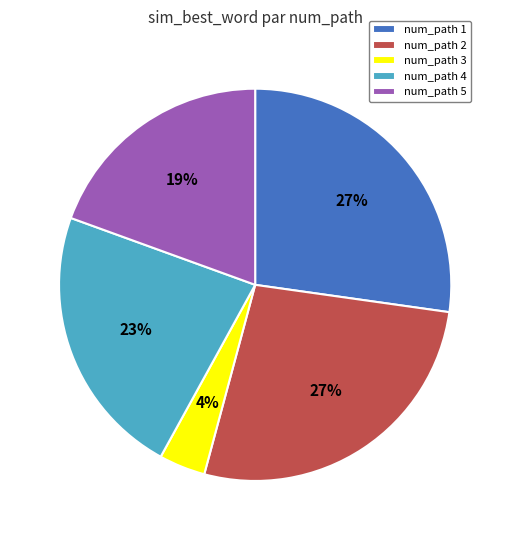

How many segments does this pie chart have?

5